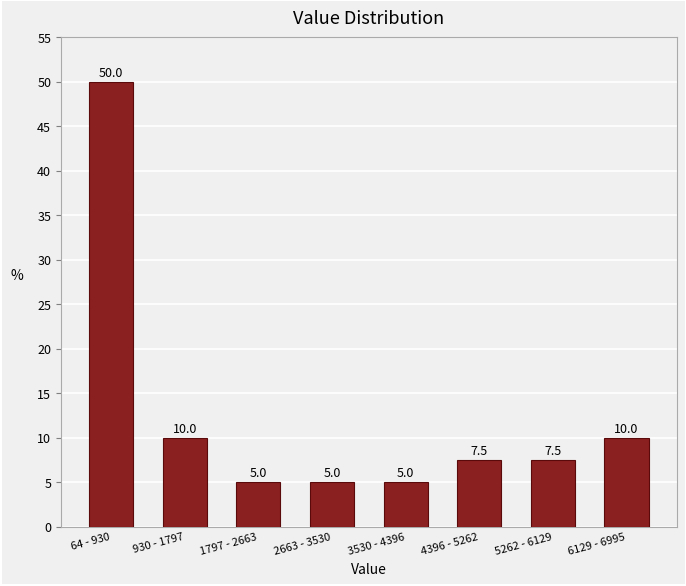

Reading left to right, list all the values displayed in this chart.

50.0	10.0	5.0	5.0	5.0	7.5	7.5	10.0